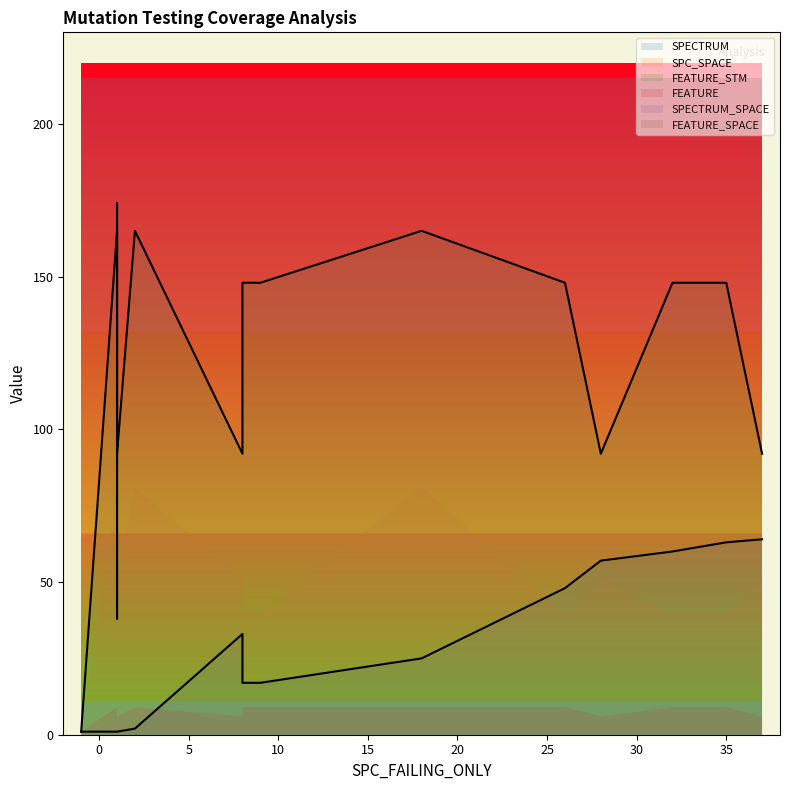

True or false: SPECTRUM_line and FEATURE_STM_line intersect in this chart.

False